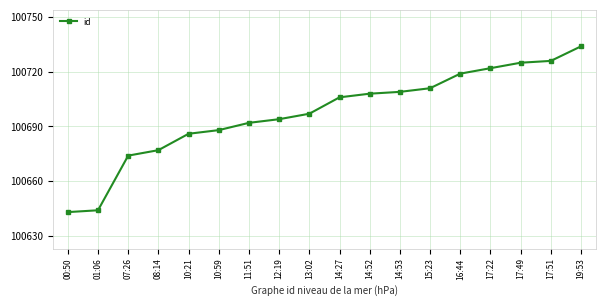

The value at 07:26 is 100674. True or false?

True